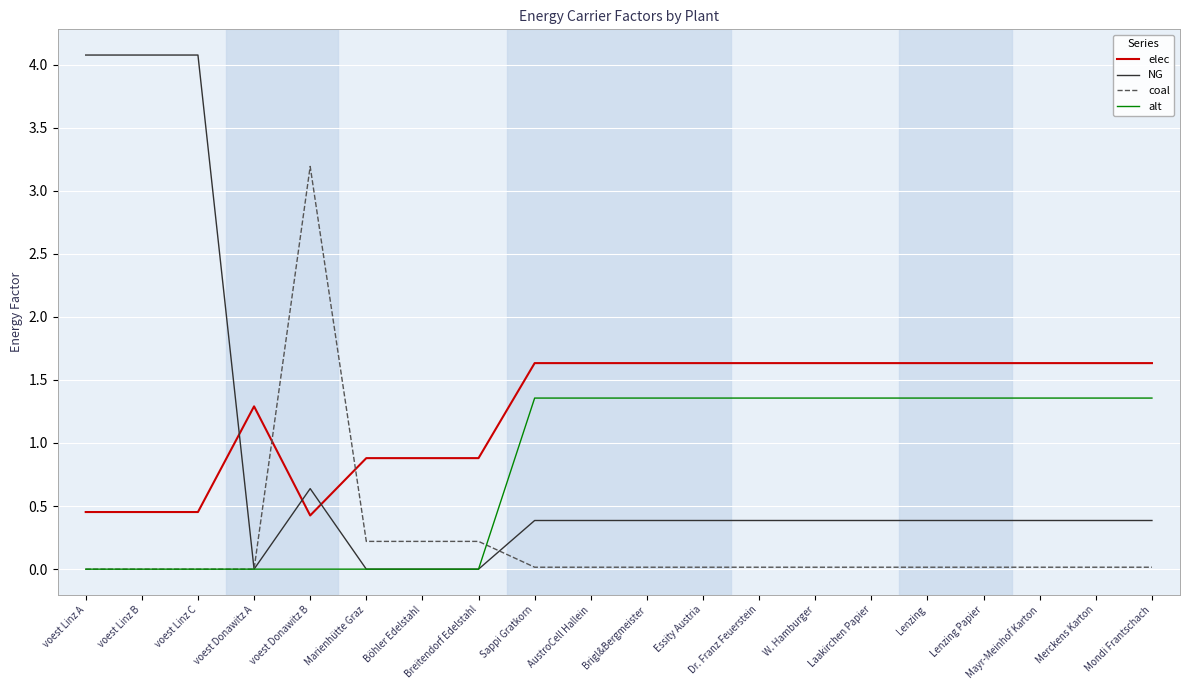

True or false: elec has a value of 1.6 at Essity Austria.

True